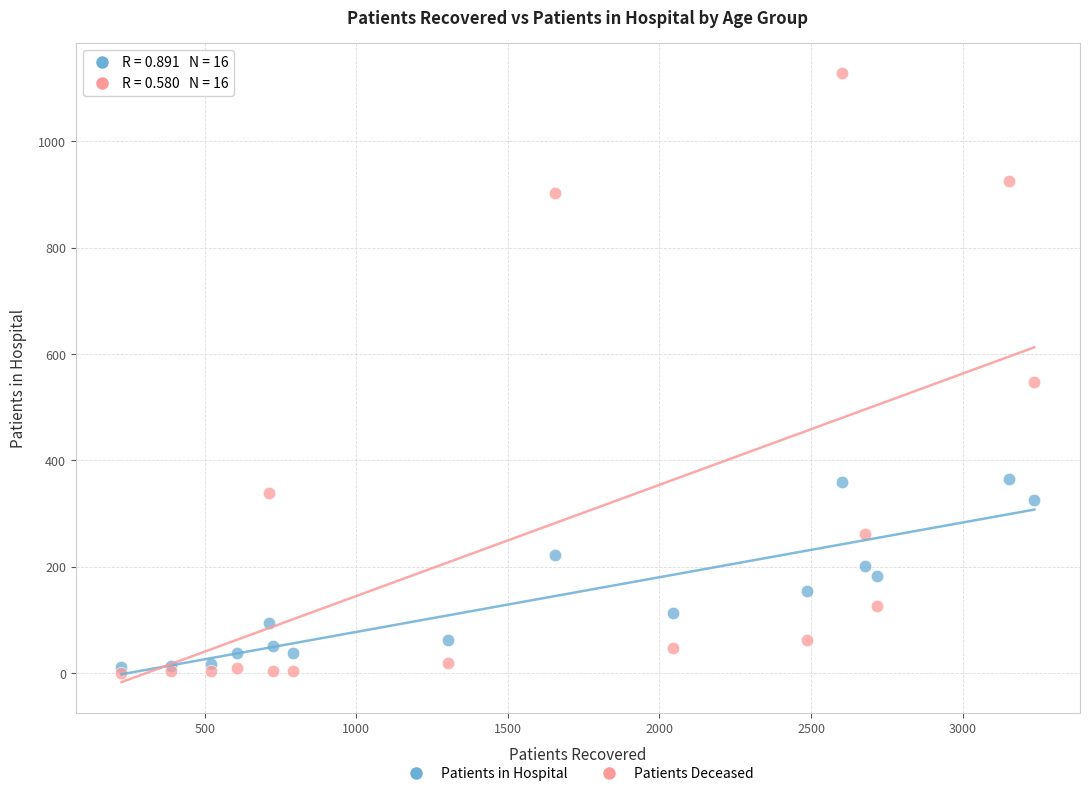

Which series contains the highest Y value?

Patients Deceased